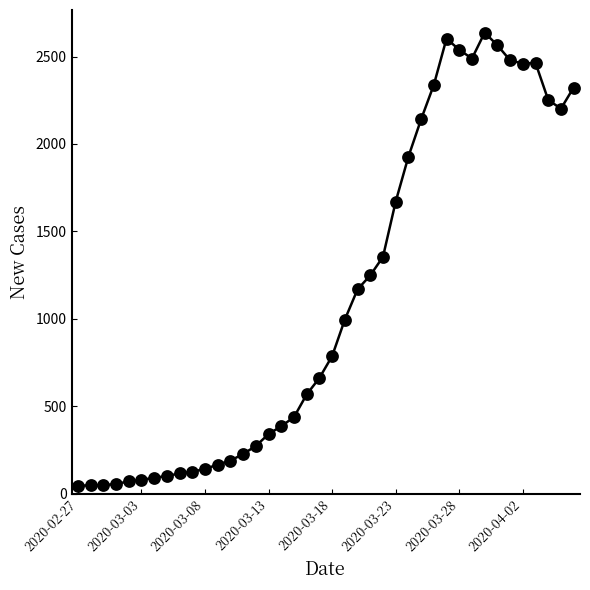

What is the sum of all values?

44791